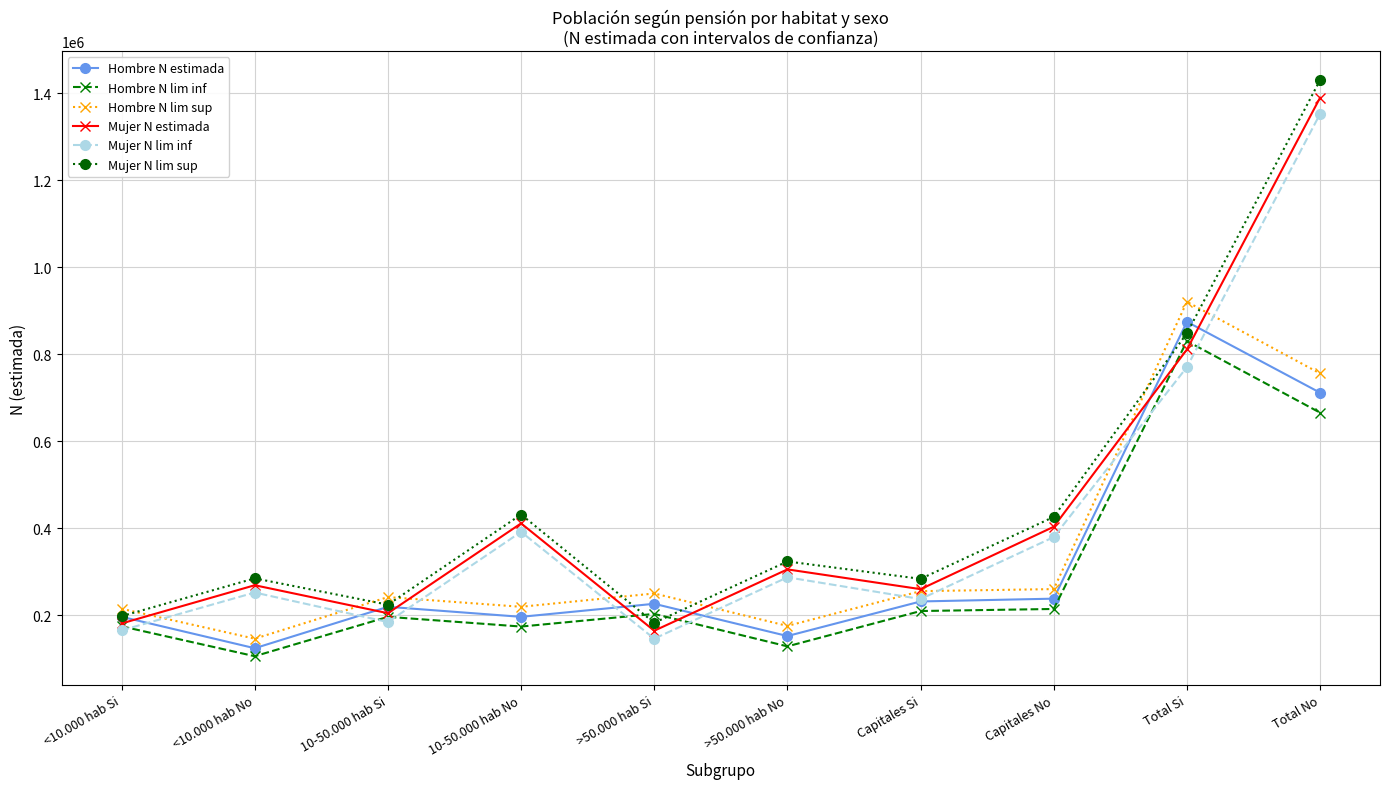

How many values in the Hombre N lim inf series are below 203205?

5